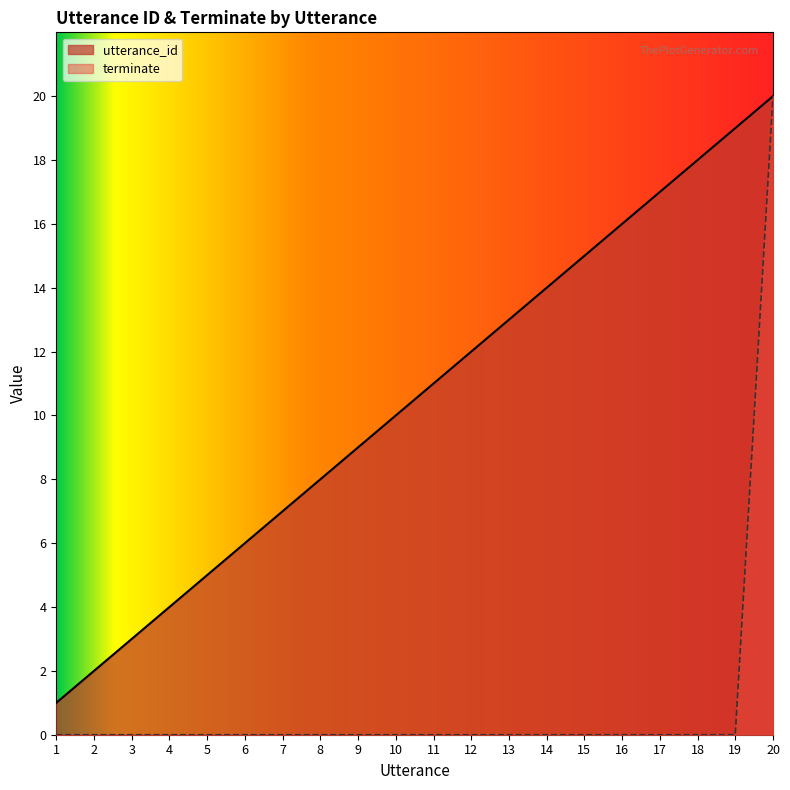

Which category has the lowest value across all series?

1